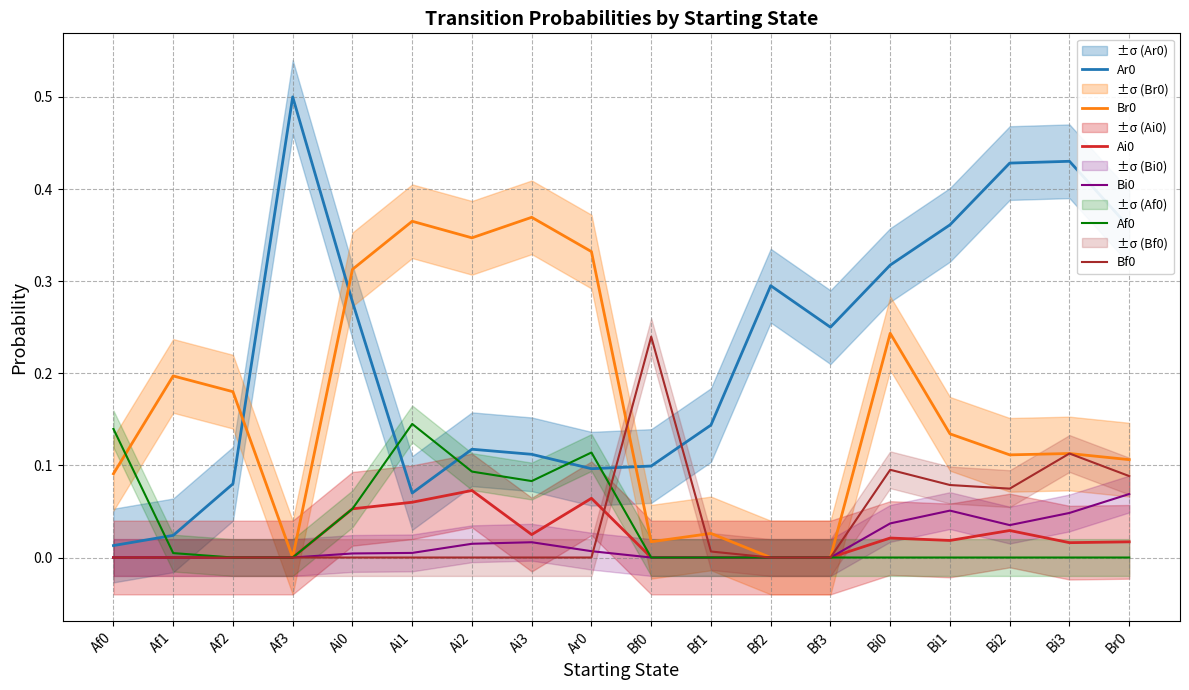

Reading left to right, what are all the values shown in this chart?

Ar0: 0.0	0.0	0.1	0.5	0.3	0.1	0.1	0.1	0.1	0.1	0.1	0.3	0.2	0.3	0.4	0.4	0.4	0.4
Br0: 0.1	0.2	0.2	0.0	0.3	0.4	0.3	0.4	0.3	0.0	0.0	0.0	0.0	0.2	0.1	0.1	0.1	0.1
Ai0: 0.0	0.0	0.0	0.0	0.1	0.1	0.1	0.0	0.1	0.0	0.0	0.0	0.0	0.0	0.0	0.0	0.0	0.0
Bi0: 0.0	0.0	0.0	0.0	0.0	0.0	0.0	0.0	0.0	0.0	0.0	0.0	0.0	0.0	0.1	0.0	0.0	0.1
Af0: 0.1	0.0	0.0	0.0	0.1	0.1	0.1	0.1	0.1	0.0	0.0	0.0	0.0	0.0	0.0	0.0	0.0	0.0
Bf0: 0.0	0.0	0.0	0.0	0.0	0.0	0.0	0.0	0.0	0.2	0.0	0.0	0.0	0.1	0.1	0.1	0.1	0.1